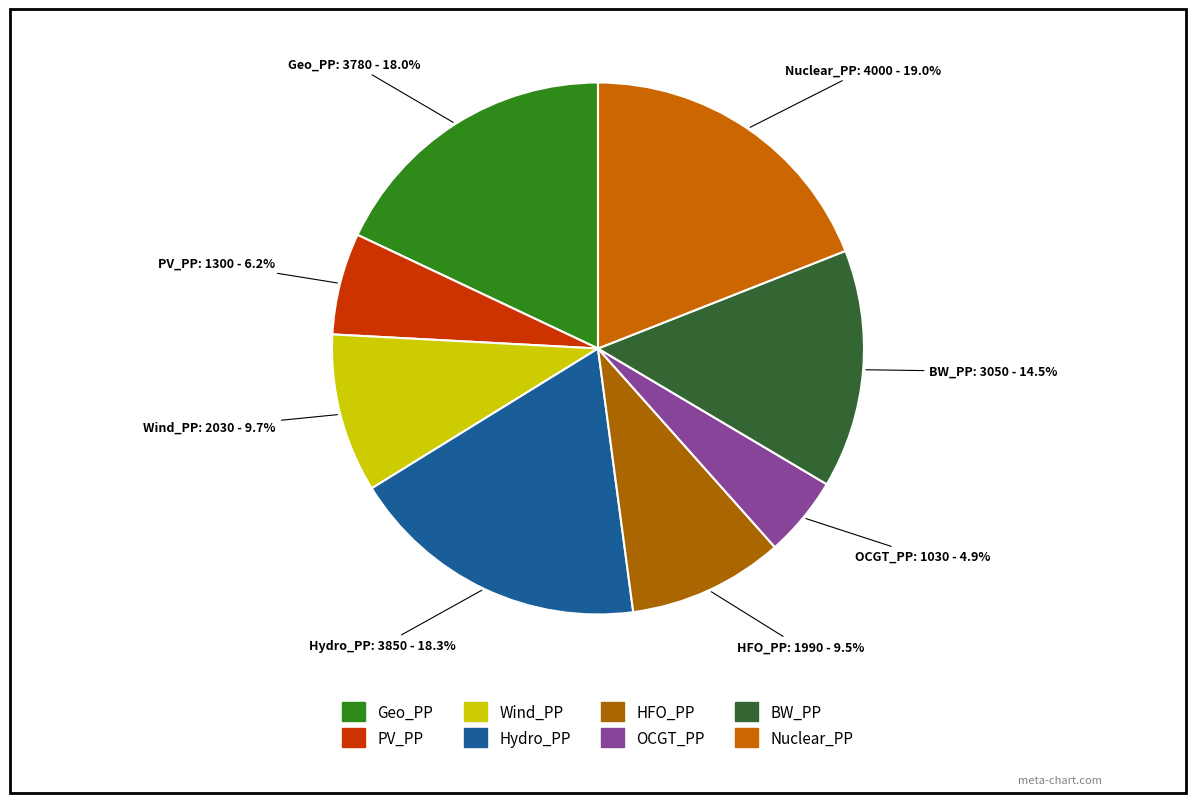

Approximately how many times larger is the value at Hydro_PP compared to Nuclear_PP?

1.0